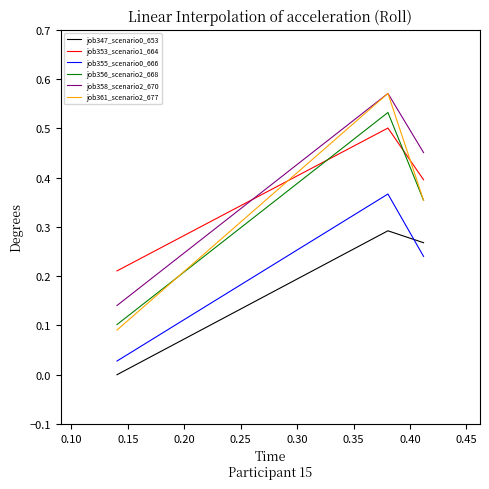

Which series has the widest spread of values?

job361_scenario2_677